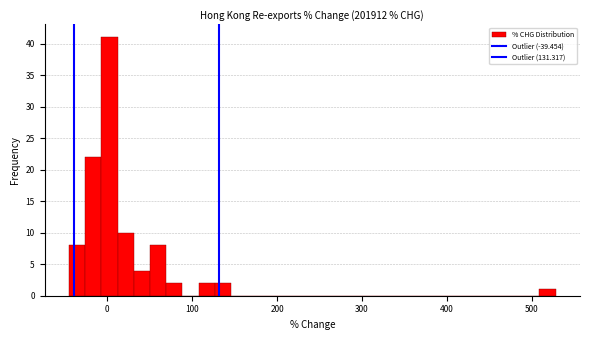

Read against the x-axis, roughly where is the centre of the tallest bar?

0